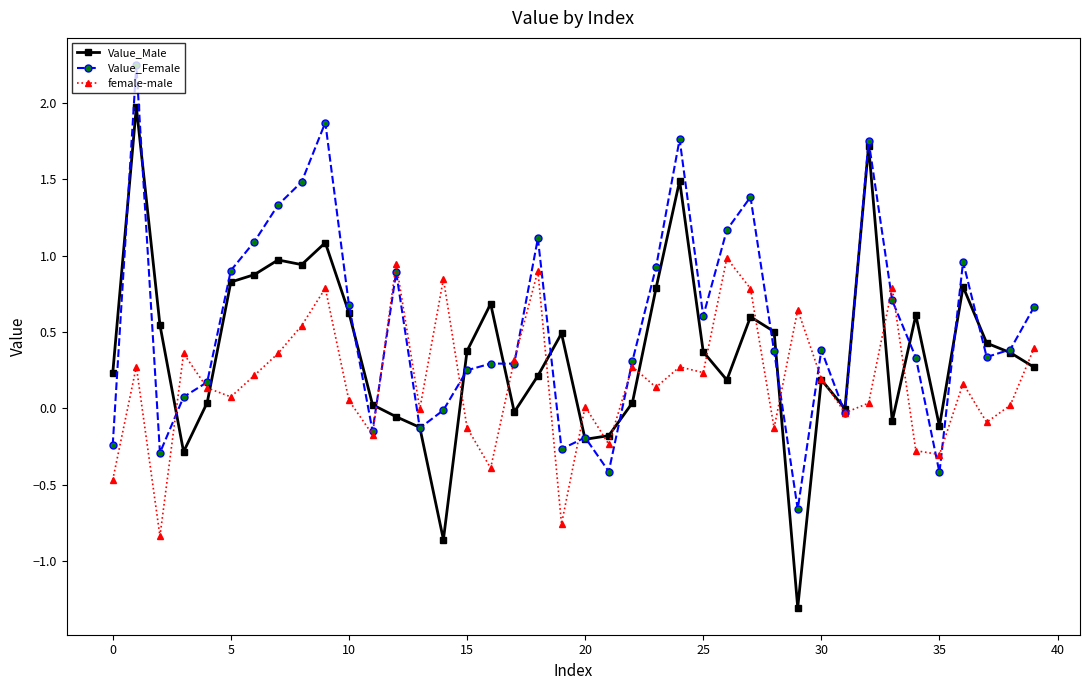

Rank the series by their average value, from highest to lowest.

Value_Female, Value_Male, female-male